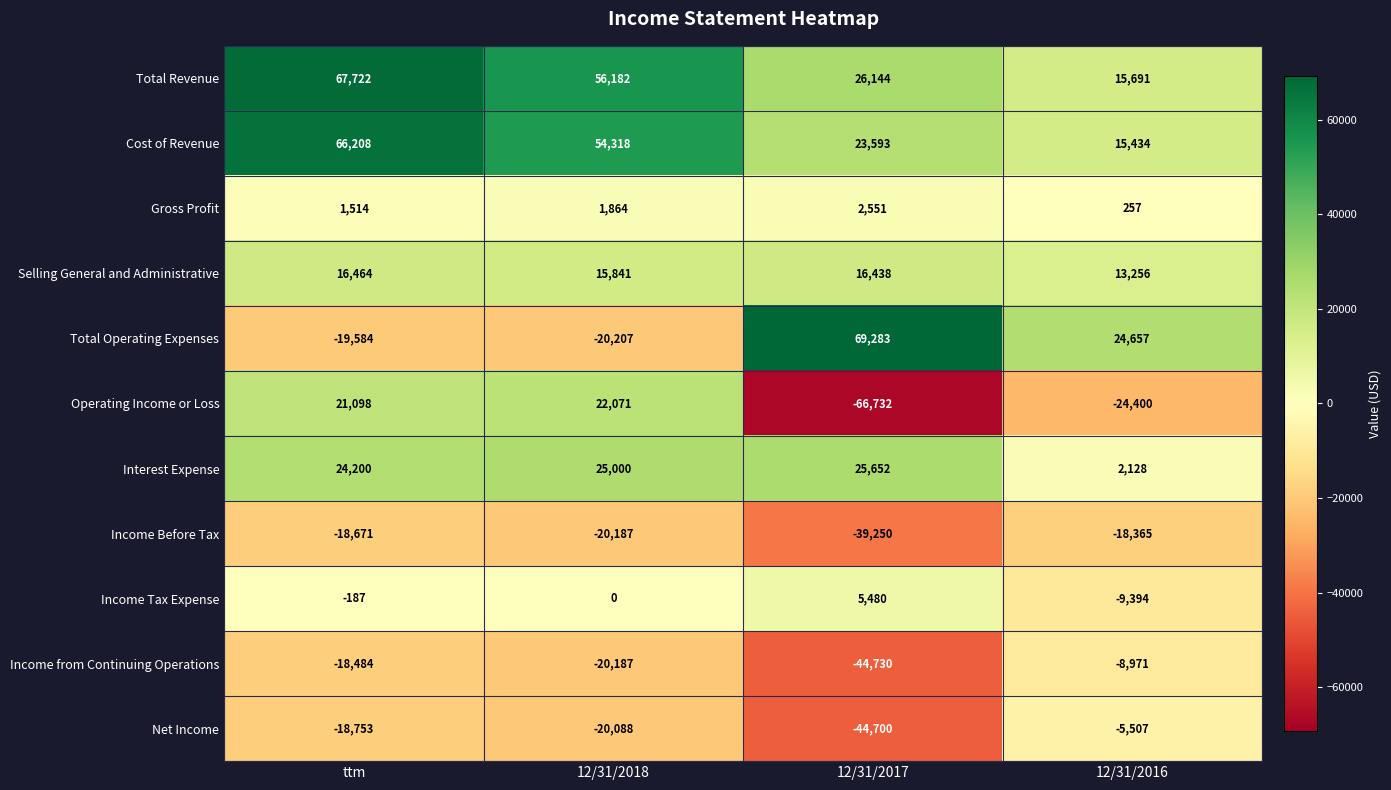

True or false: Interest Expense has a value of 25000 at 12/31/2018.

True